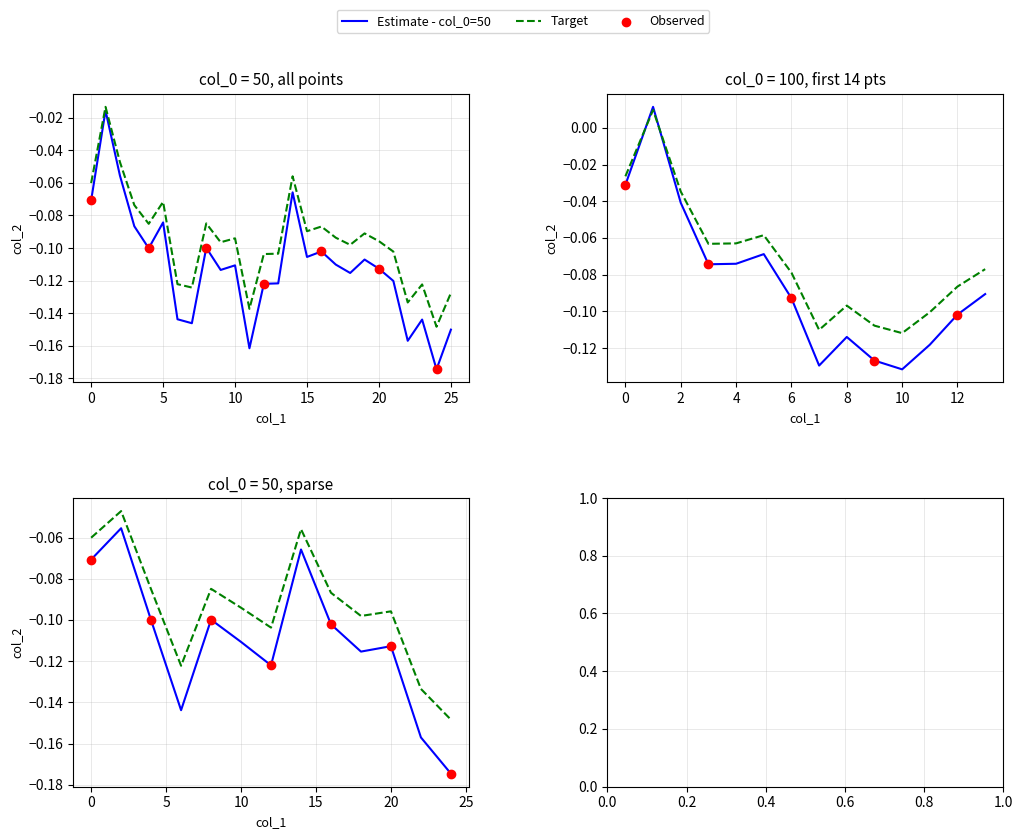

Which series reaches the minimum Y coordinate?

col_0=50